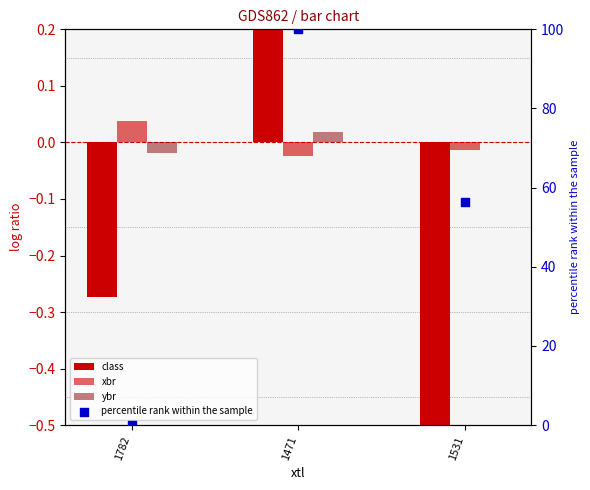

Which series has the largest total across all categories?

percentile rank within the sample